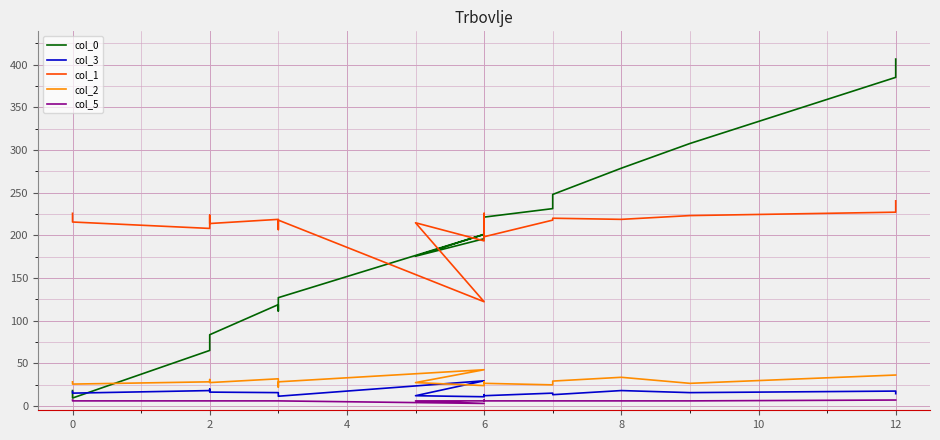

The col_0 series shows 17.2 at 2. True or false?

False